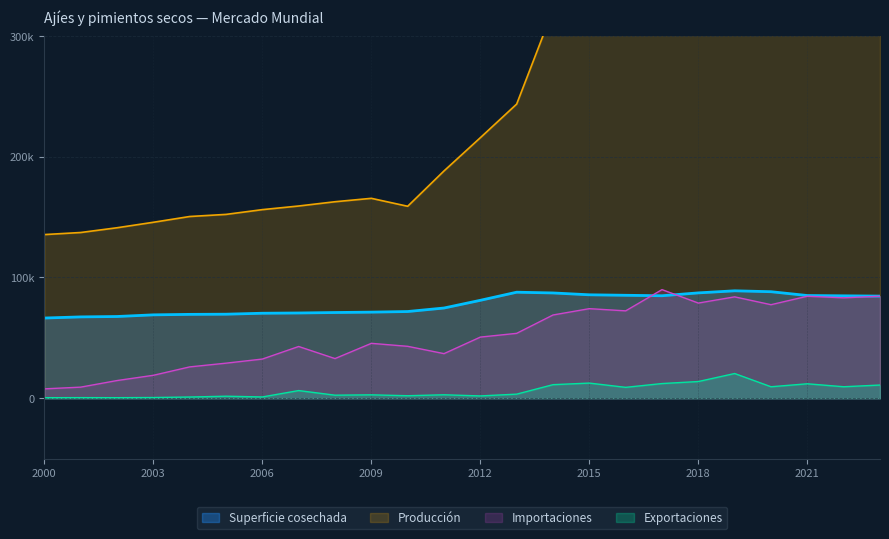

Between 2005 and 2016, which series saw the biggest shift?

Producción